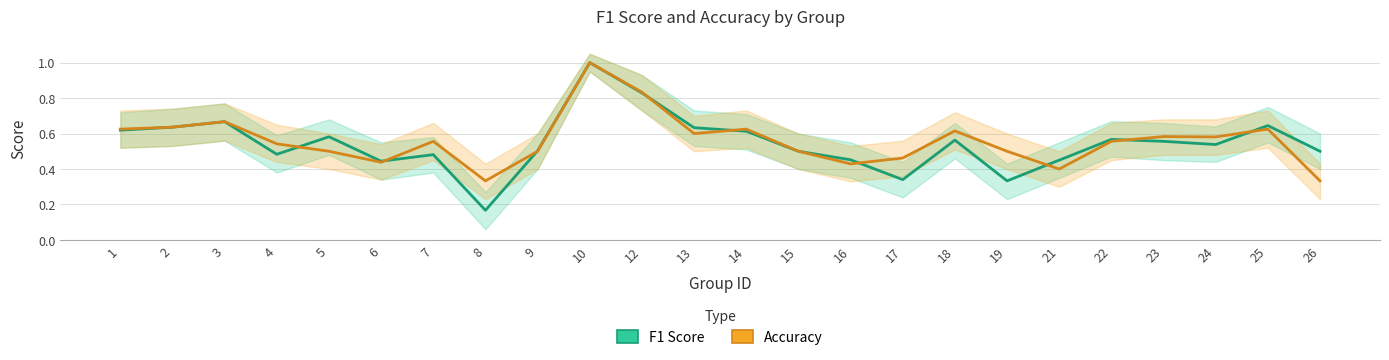

What is the difference between the accuracy values at 12 and 22?

0.3